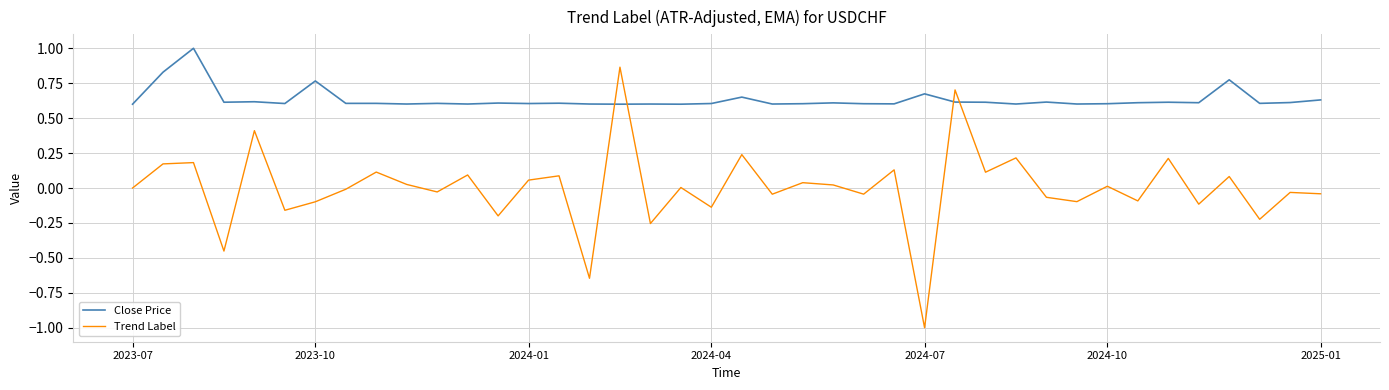

Which series has the largest total across all categories?

Close Price